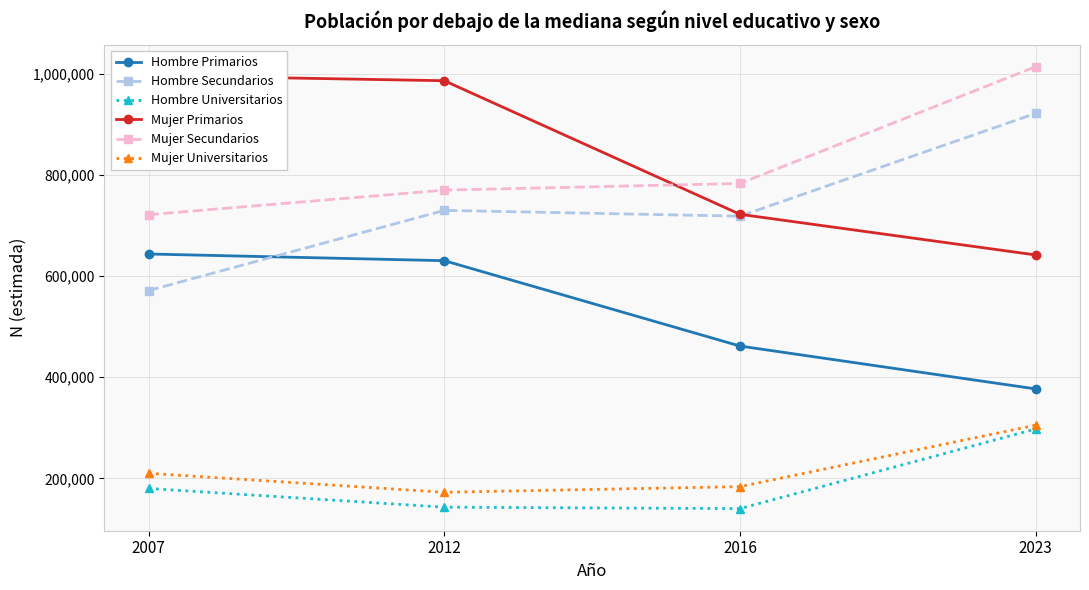

How many intersections are there between Hombre Primarios and Hombre Secundarios?

1